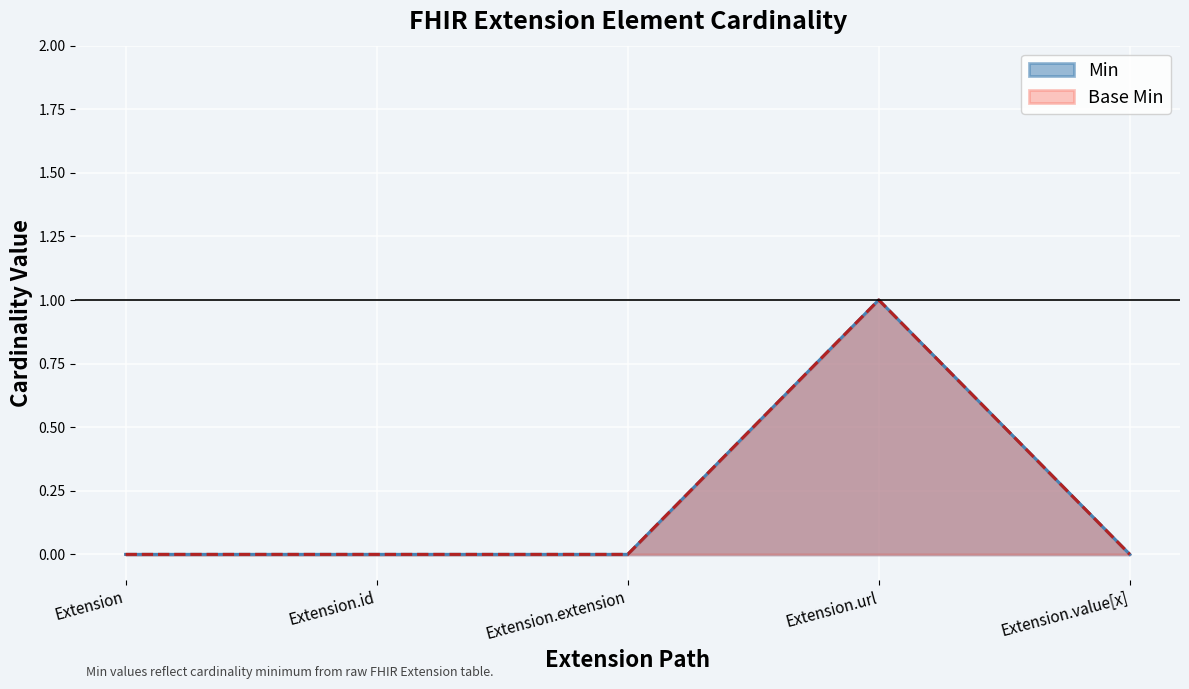

Reading left to right, transcribe all the data shown in this chart.

Min: 0	0	0	1	0
Base Min: 0	0	0	1	0